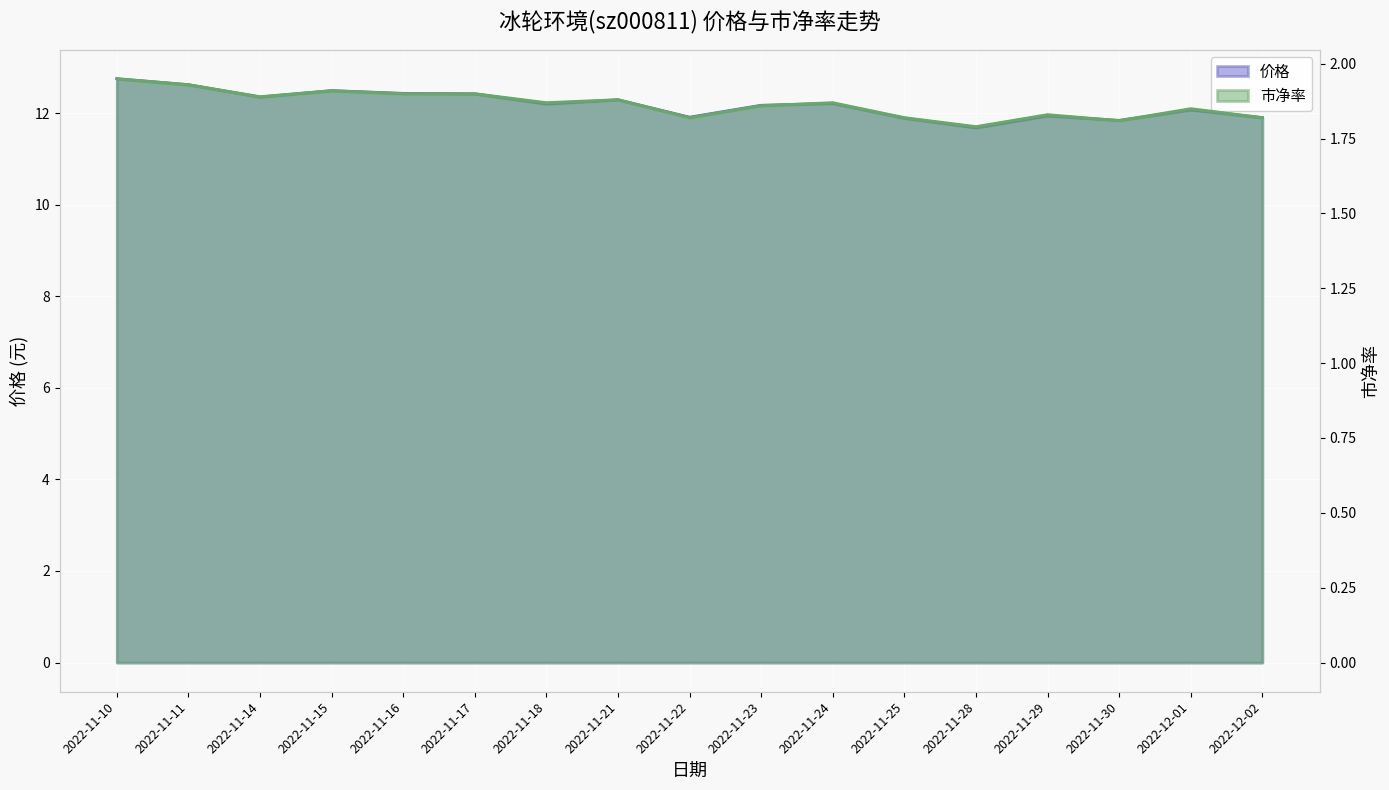

True or false: 价格 and 市净率 cross at least once.

False